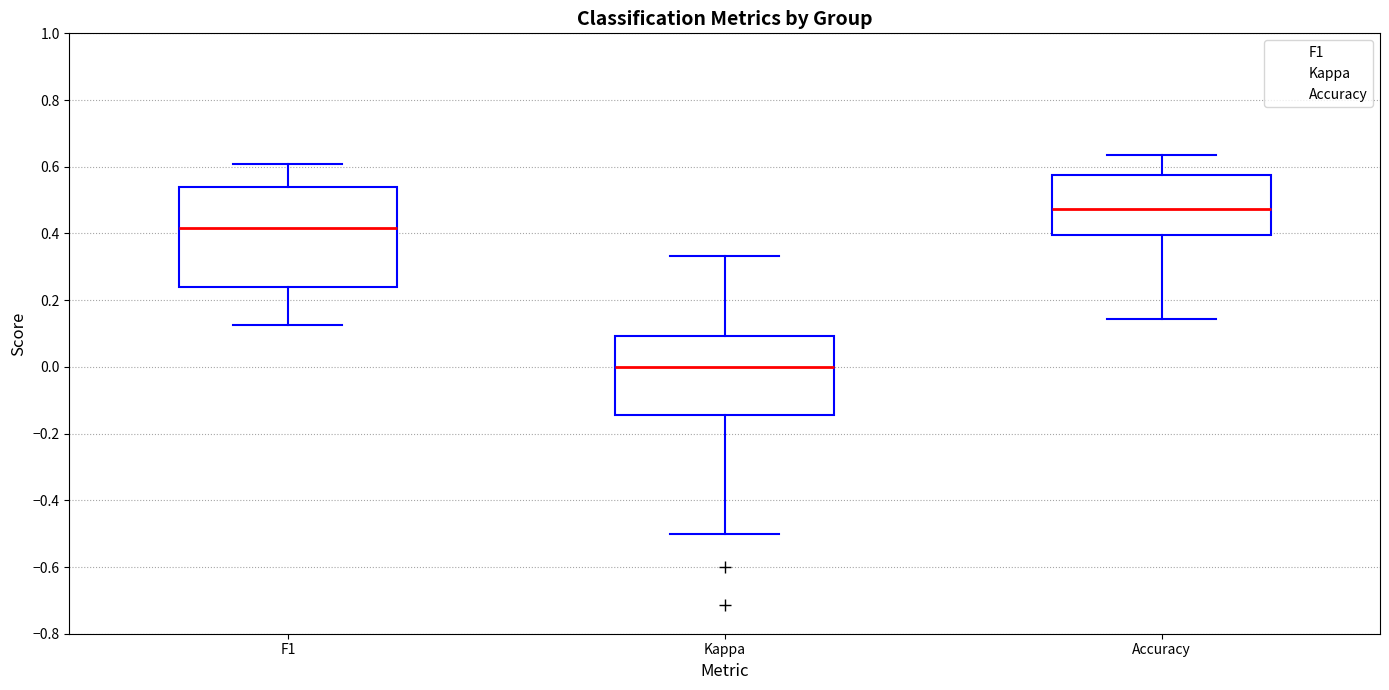

Comparing the boxes themselves (not the whiskers), which one is the tallest?

F1